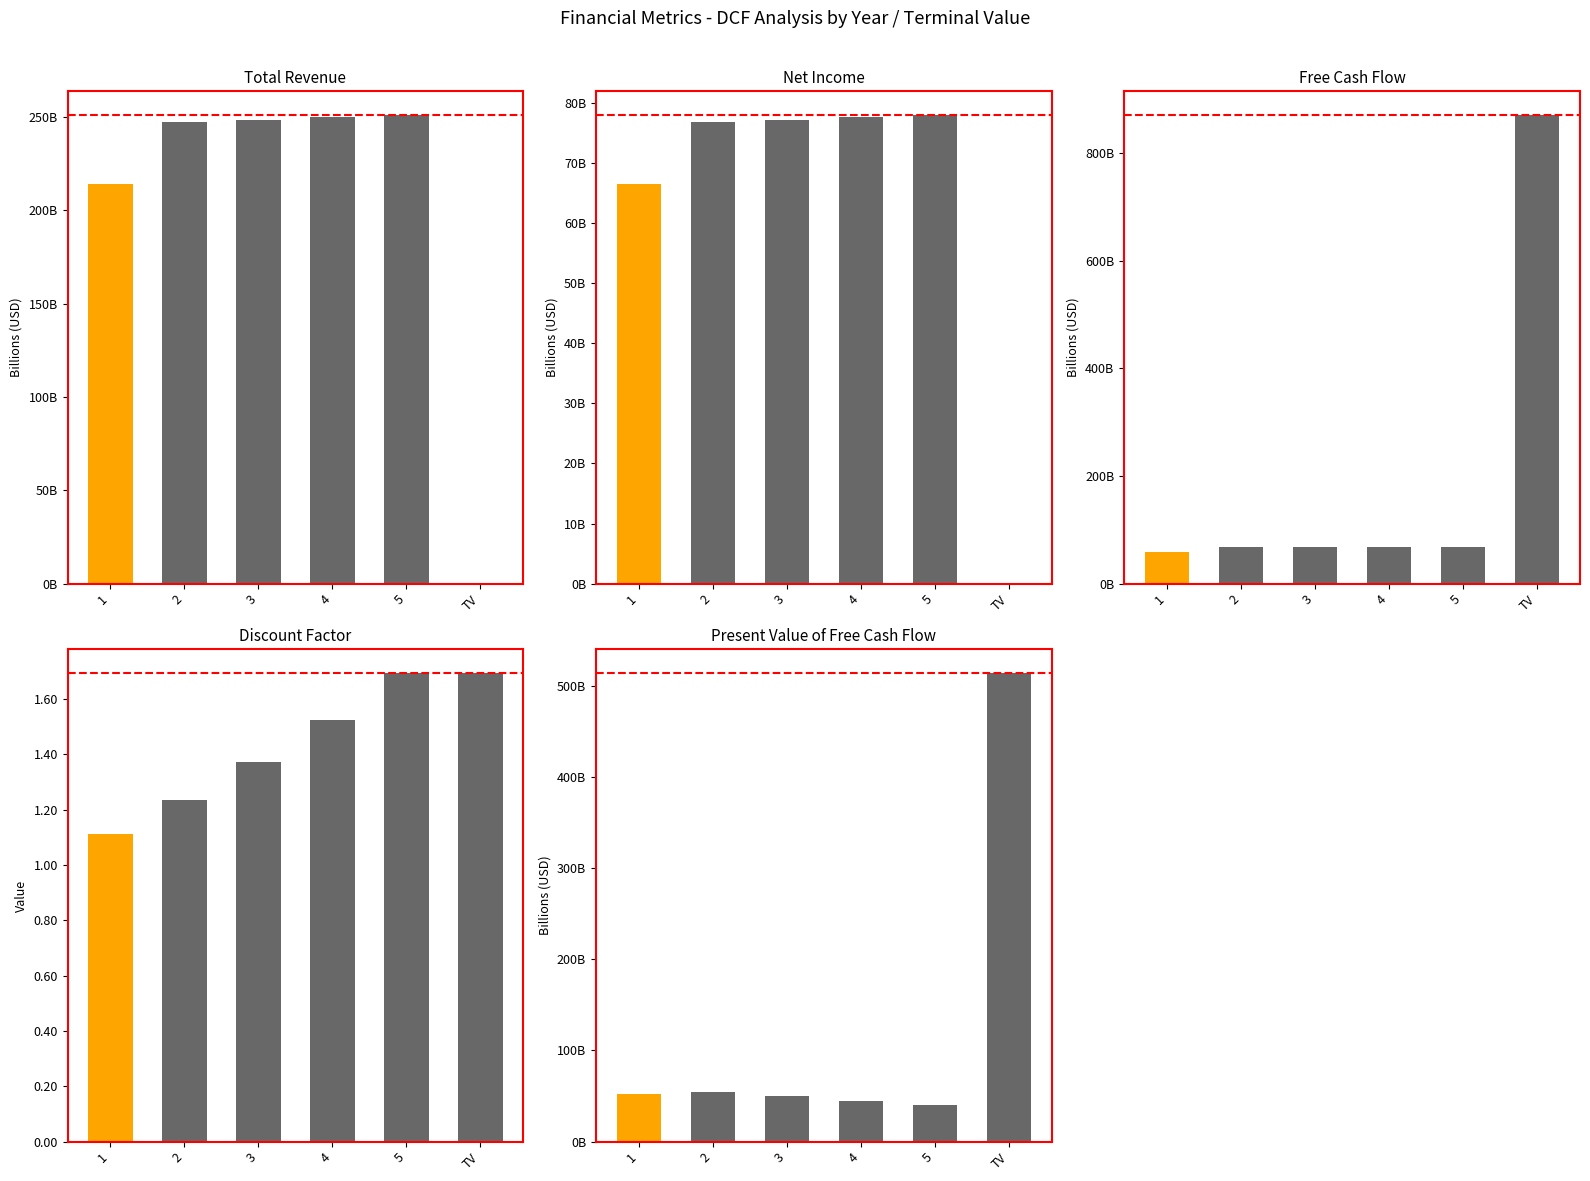

Does the chart contain any negative values?

No